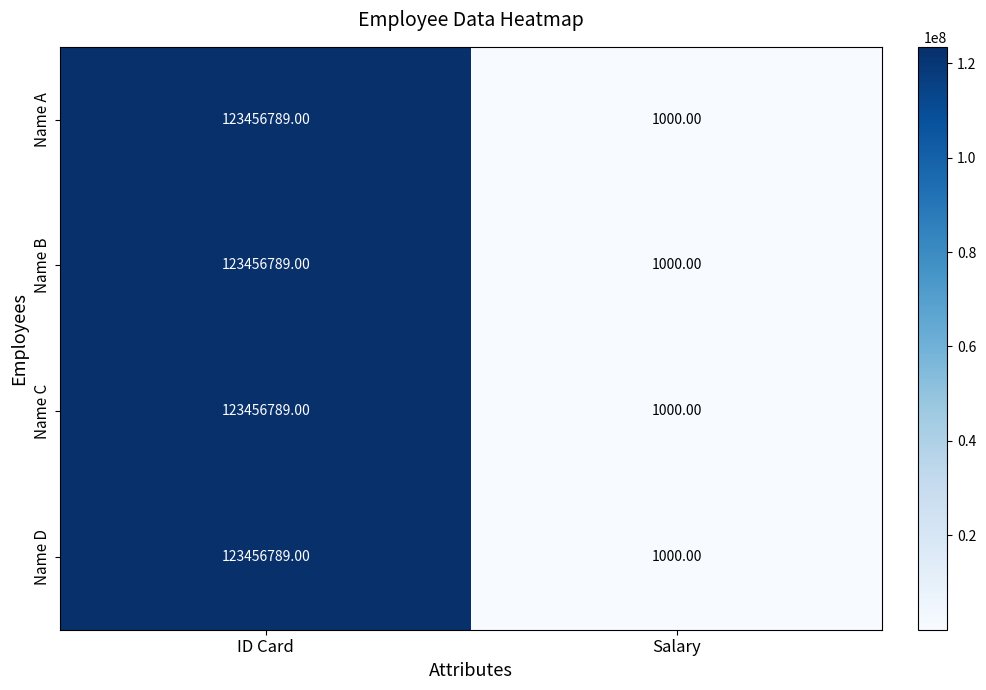

At which label is Name C closest to 61728894?

Salary